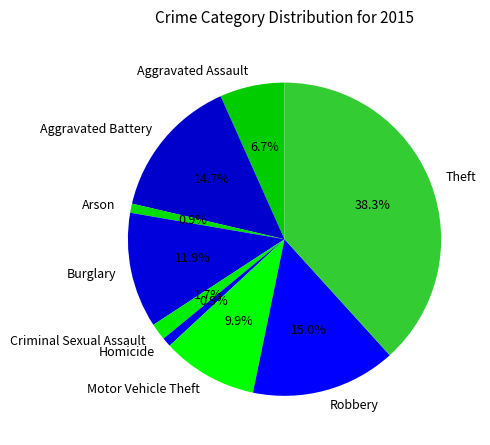

To the nearest percent, what is the combined percentage of Burglary and Aggravated Assault?

19%